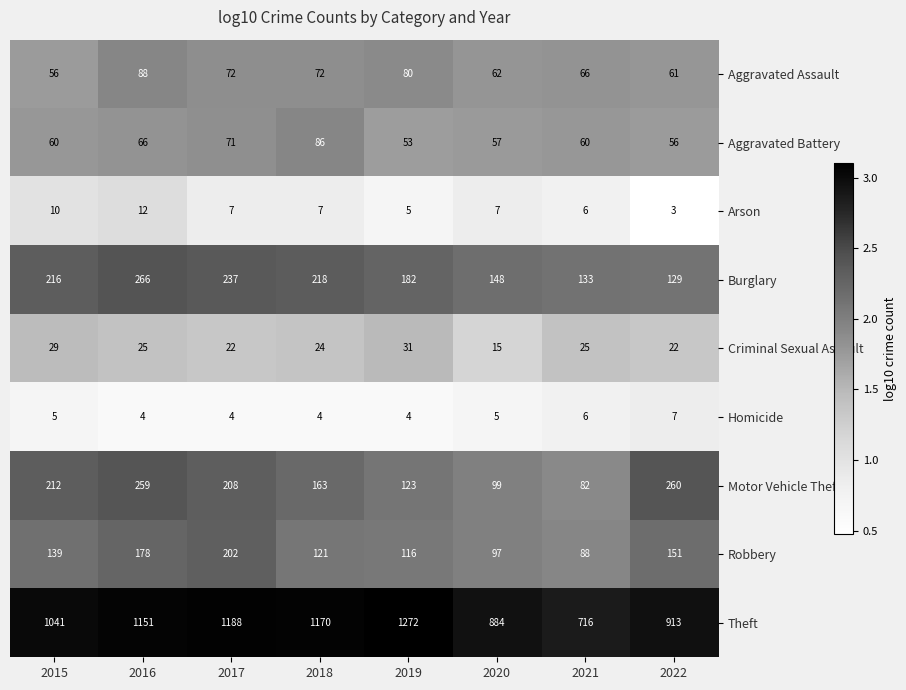

Which series changed the most between 2016 and 2021?

Theft